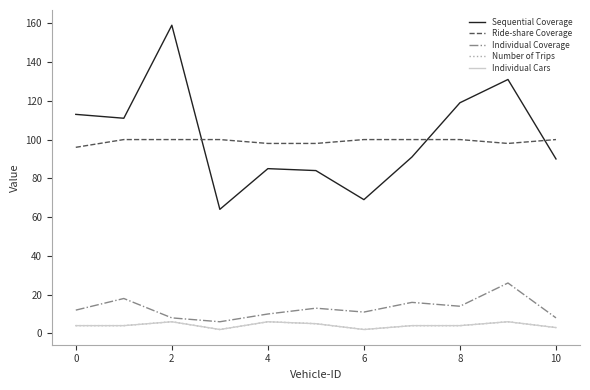

Is this an area chart (filled region under the line)?

No